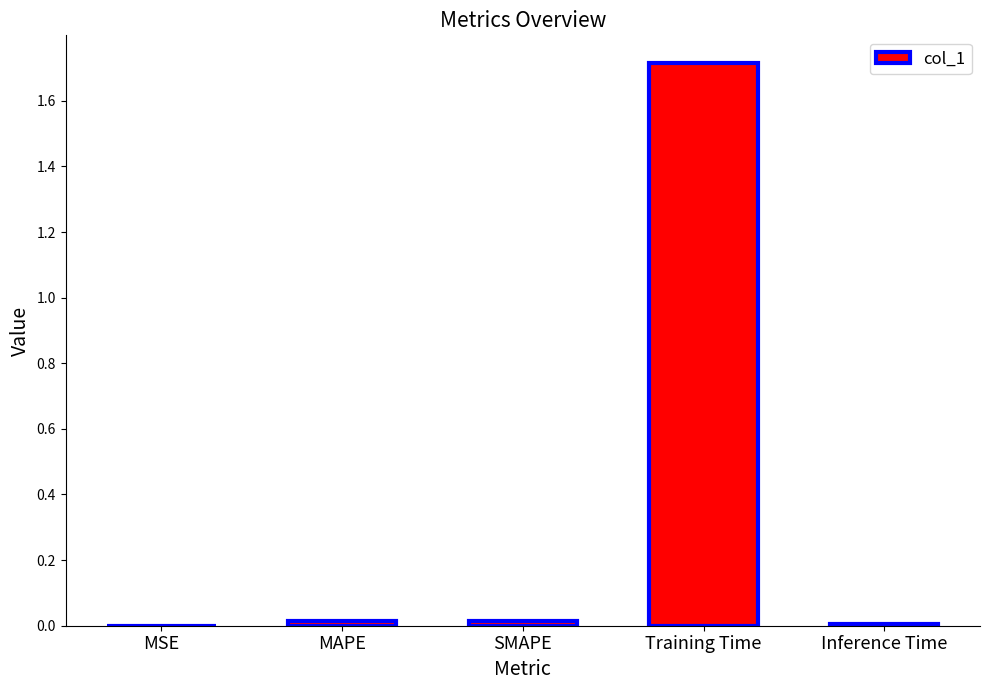

What is the greatest value displayed?

1.7